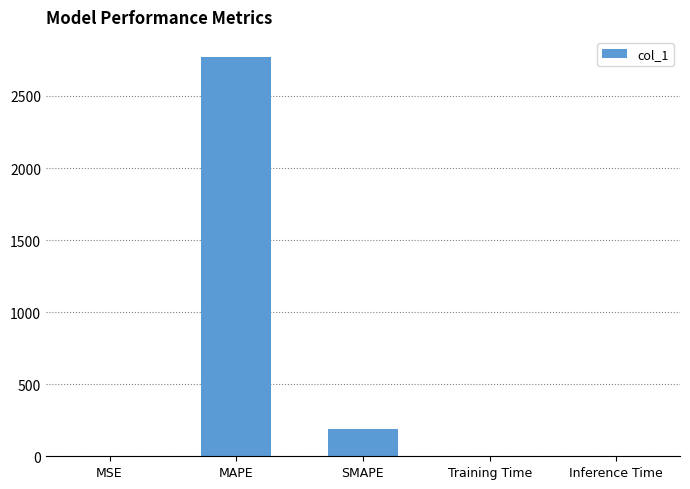

What is the sum of all values?

2958.0